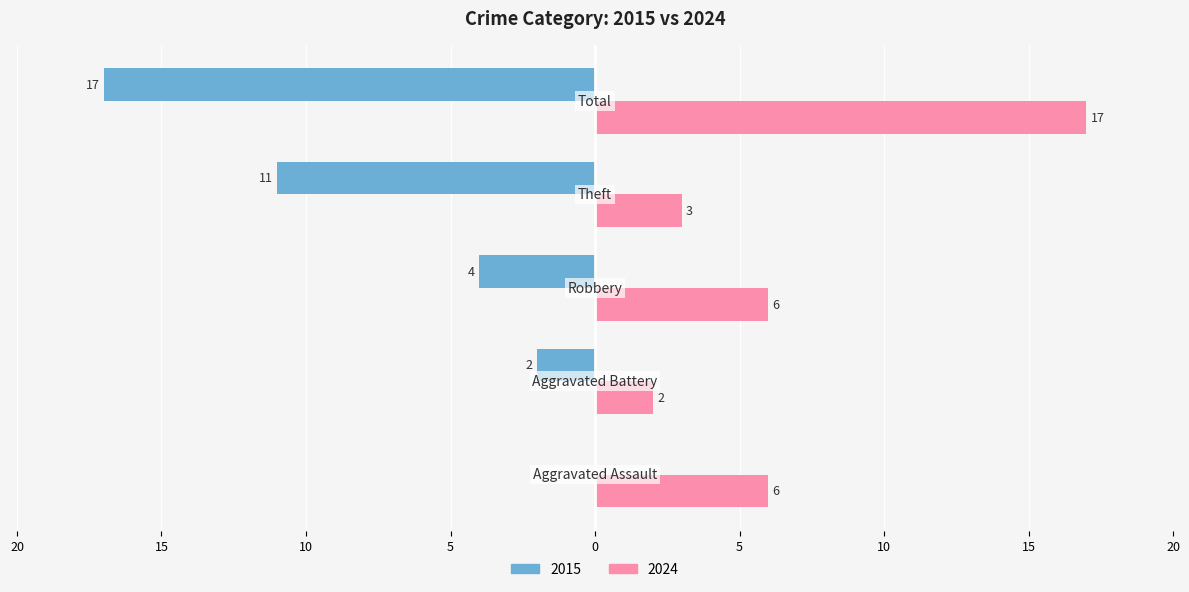

What are all the series names shown in the legend?

2015, 2024